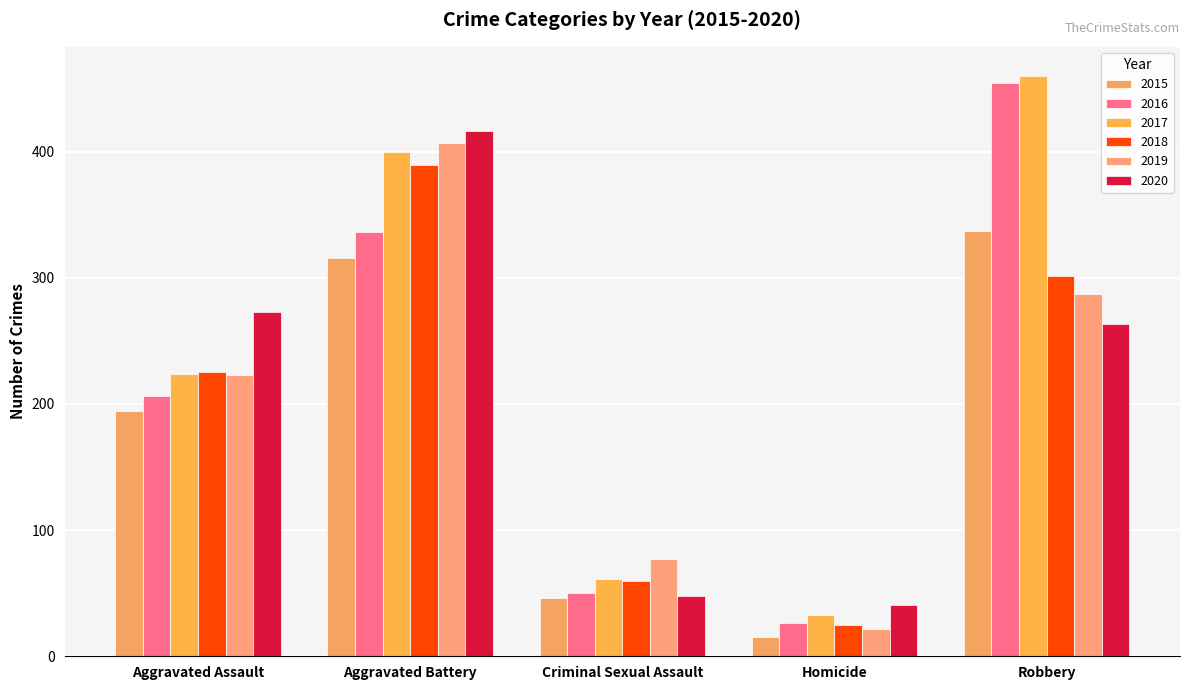

Reading left to right, list all the values displayed in this chart.

2015: 194	316	46	15	337
2016: 206	336	50	26	454
2017: 224	400	61	33	460
2018: 225	389	60	25	301
2019: 223	407	77	22	287
2020: 273	416	48	41	263